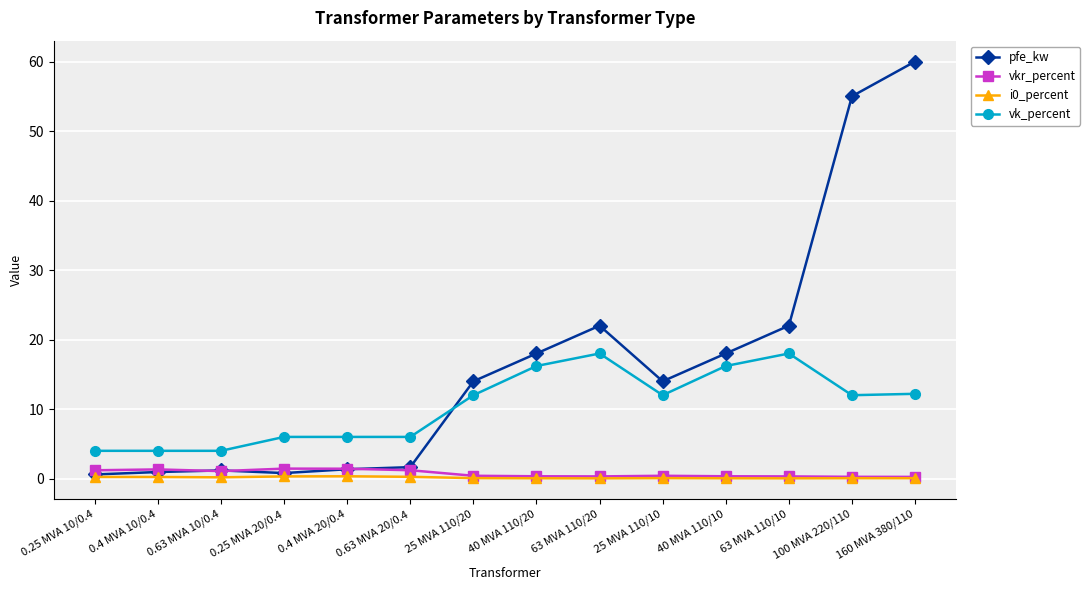

What is the difference between the maximum and minimum values in the pfe_kw series?

59.4